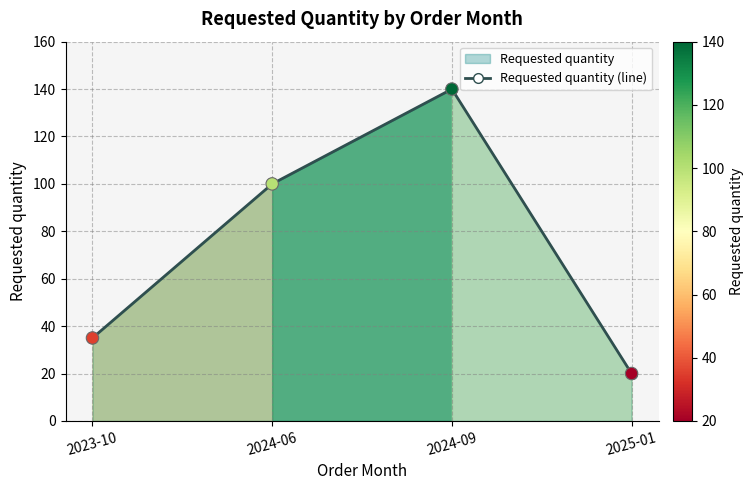

What is the change in value from 2024-06 to 2025-01?

-80